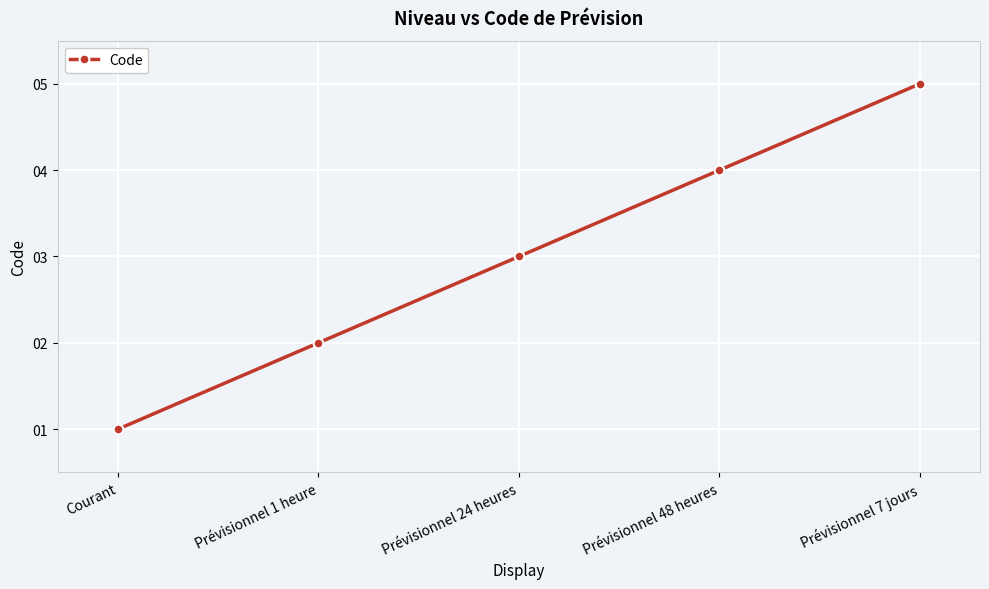

How many values are between 2 and 4?

3